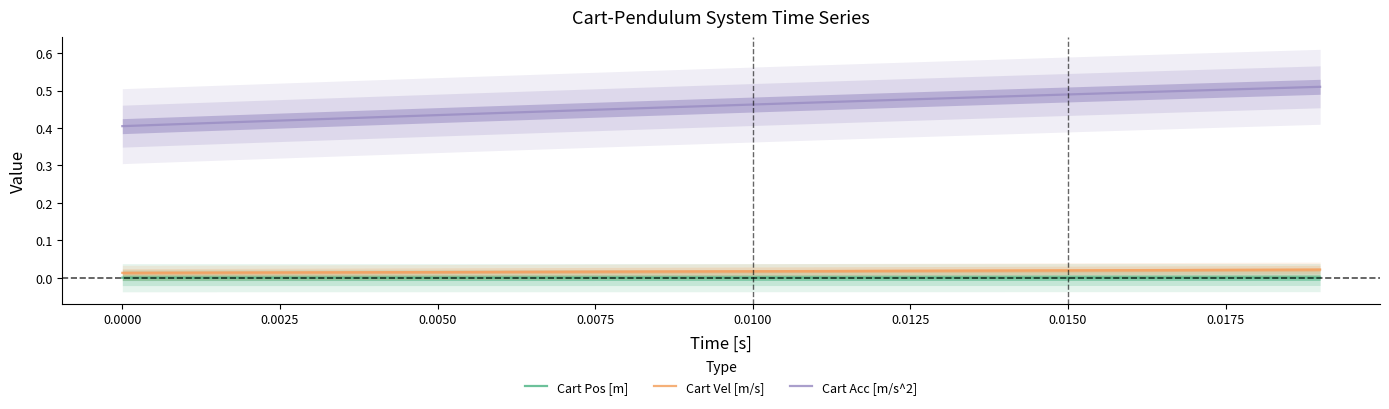

True or false: Cart Pos [m] and Cart Acc [m/s^2] intersect in this chart.

False